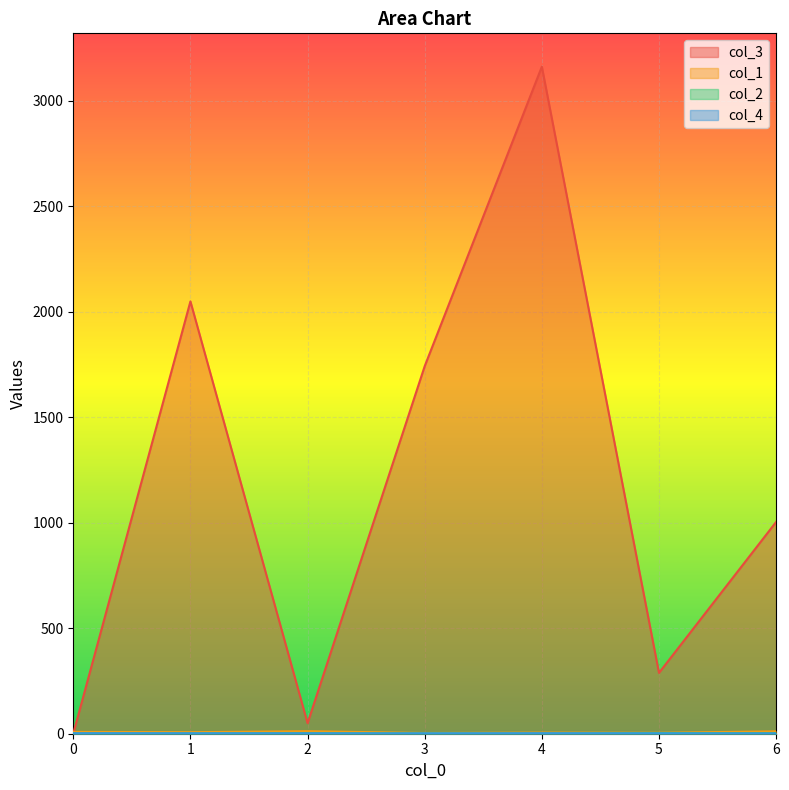

Which label corresponds to the smallest value in the chart?

4